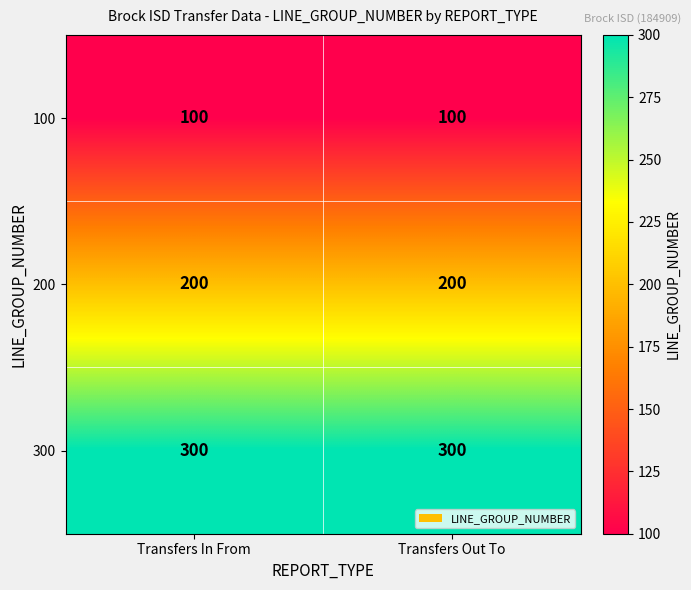

What is the total value across all series at Transfers Out To?

600